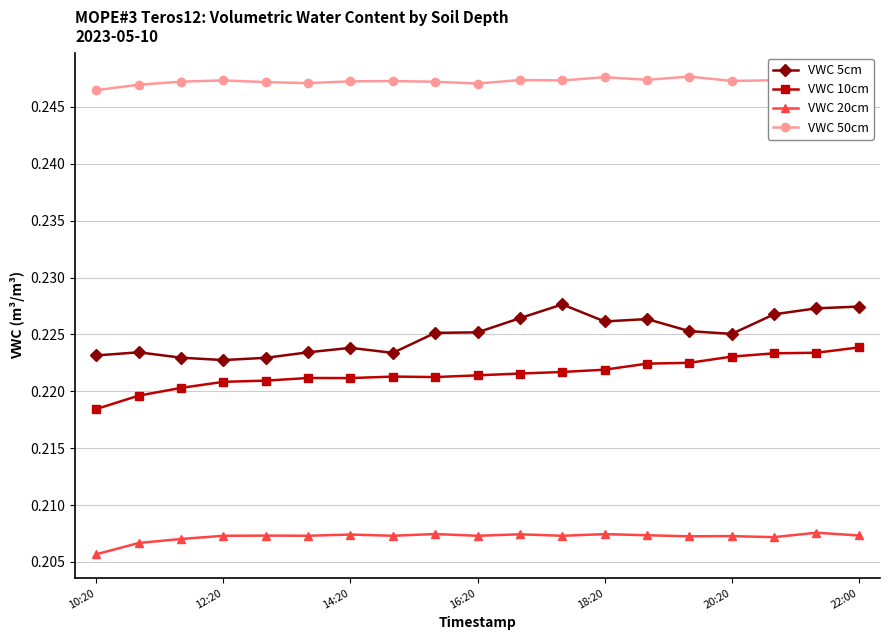

True or false: VWC 50cm and VWC 10cm cross at least once.

False